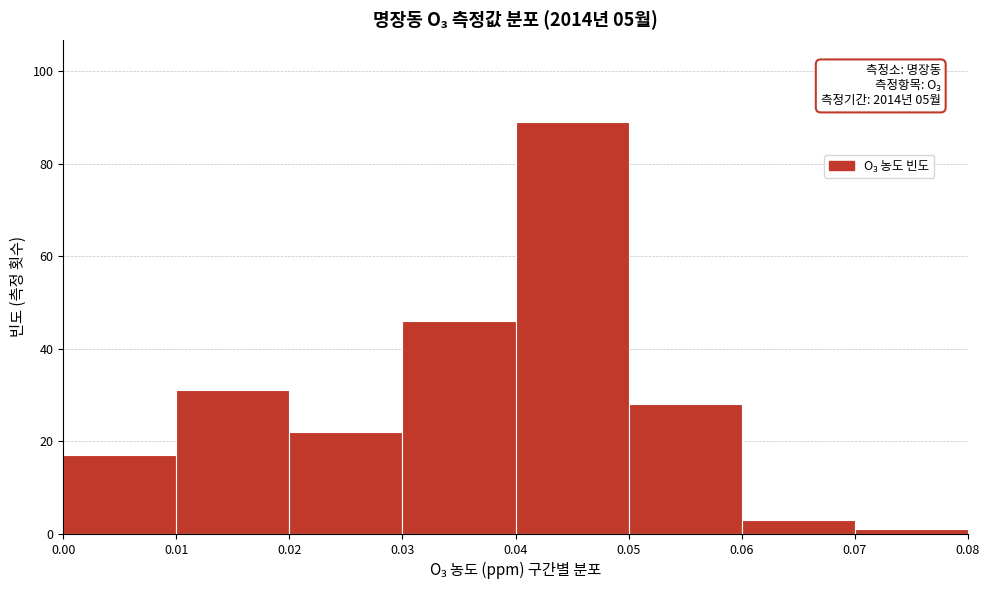

Which range on the x-axis has the tallest bar?

0.04 to 0.05